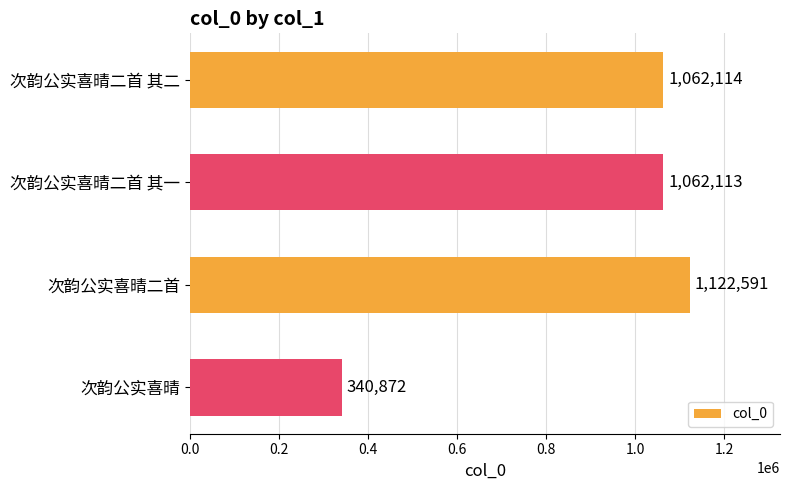

Where is the data nearest to the value 731731?

次韵公实喜晴二首 其一